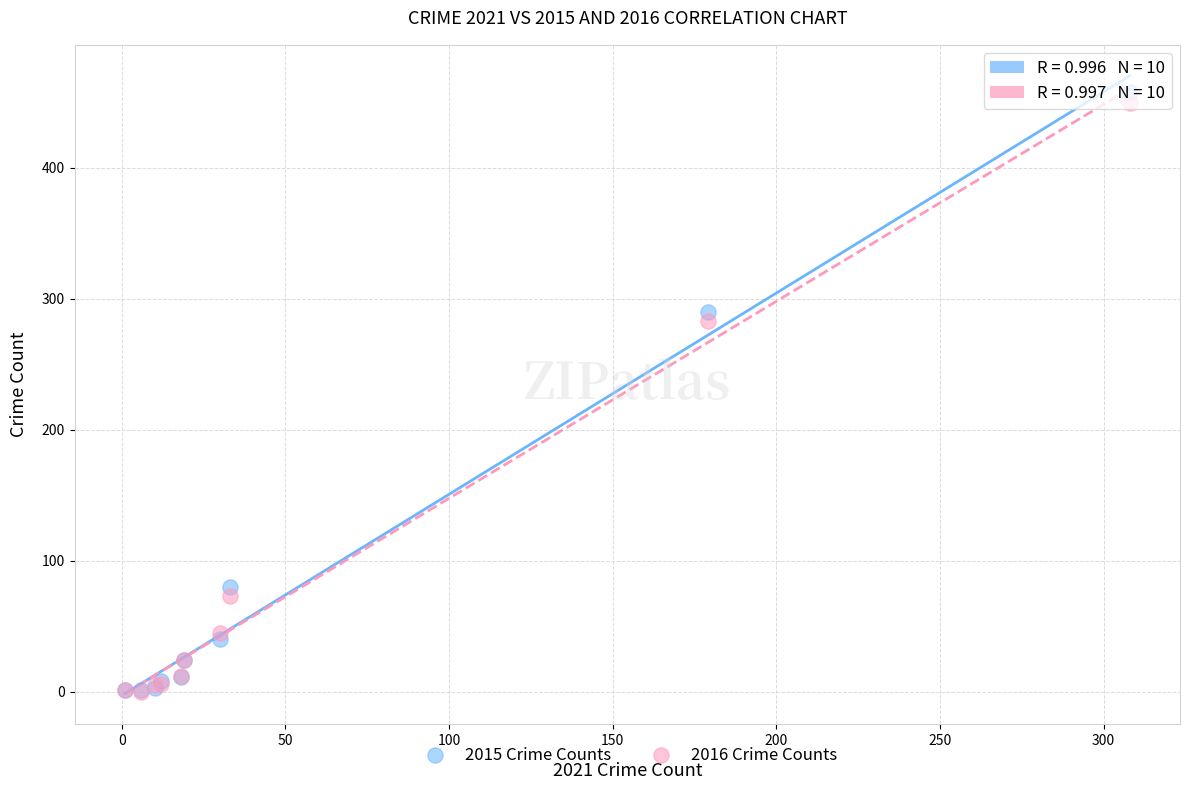

Across all series, what Y value is closest to 229?

283